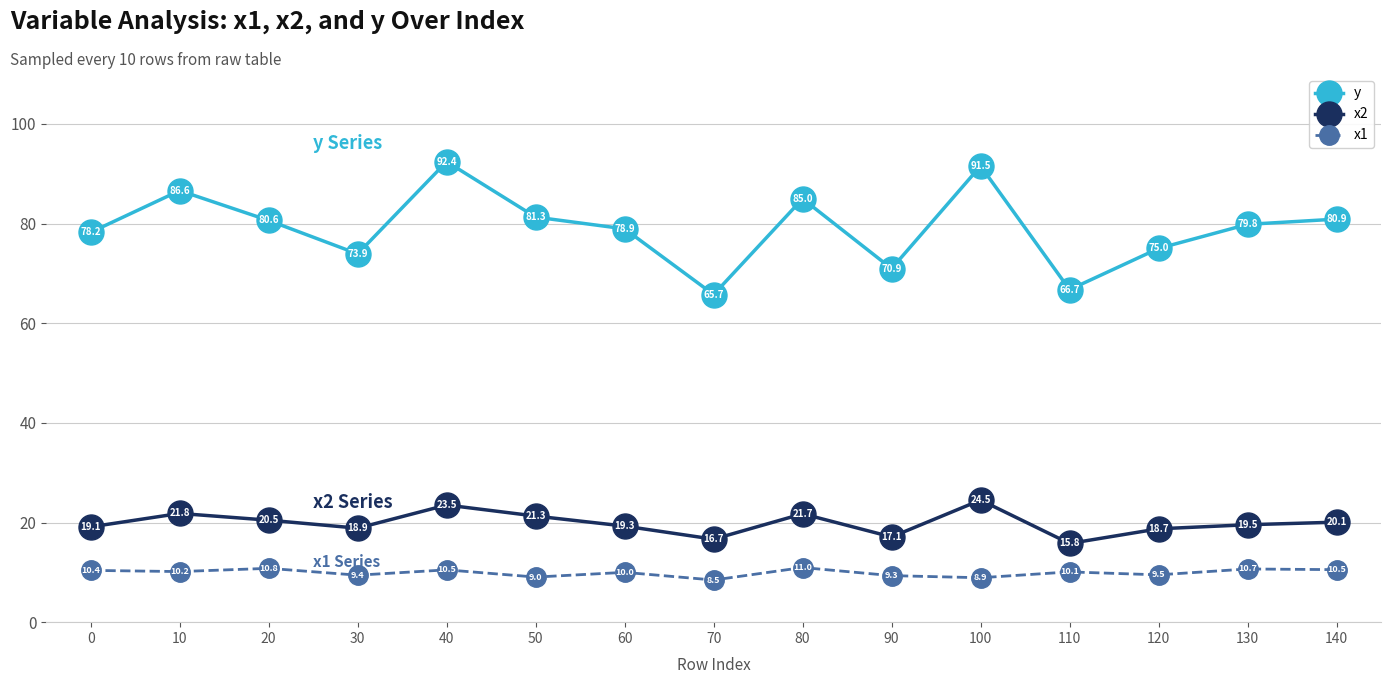

Which series changed the most between 40 and 100?

x1